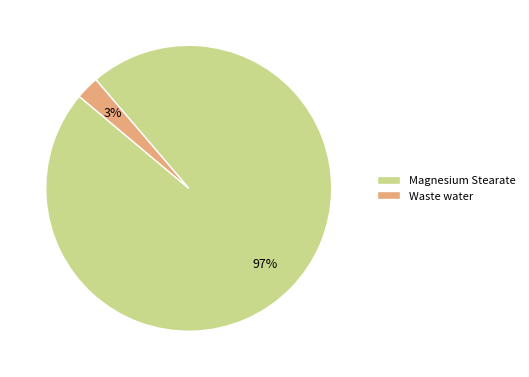

Is there a majority slice in this chart?

Yes